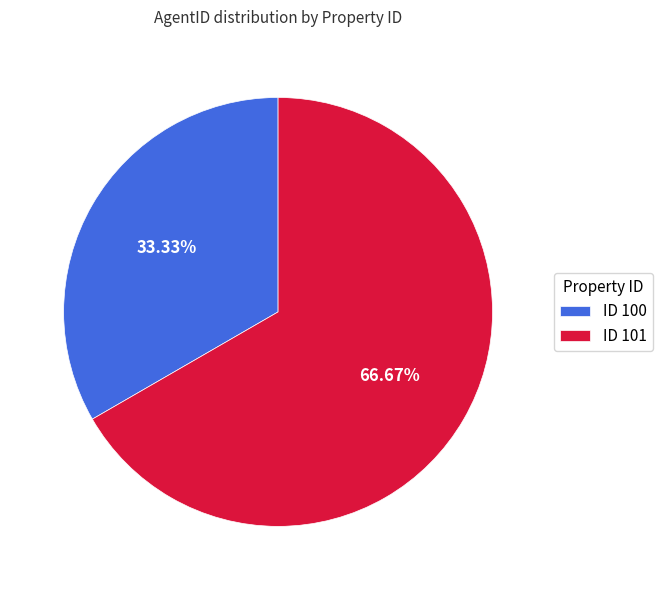

Which category has the smallest portion of the pie?

ID 100